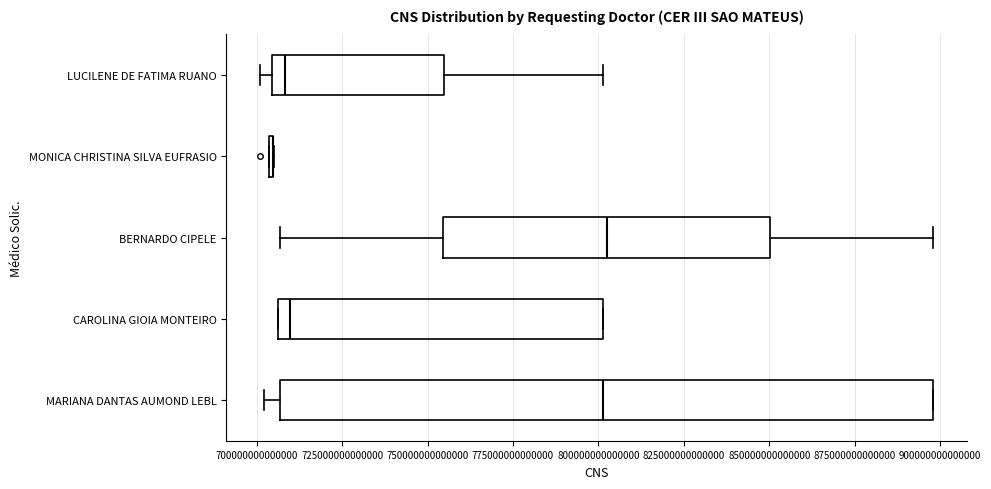

Reading bottom to top, transcribe this box plot: for each box, give where its median line is, the range the box spans, and where its two whiskers end, as read against the x-axis. The values are not printed on the chart, so give them approximately, as read against the axis.

MARIANA DANTAS AUMOND LEBL: median 800000000000000, box 705000000000000 to 900000000000000, whiskers 700000000000000 to 900000000000000
CAROLINA GIOIA MONTEIRO: median 710000000000000, box 705000000000000 to 800000000000000, whiskers 705000000000000 to 800000000000000
BERNARDO CIPELE: median 800000000000000, box 755000000000000 to 850000000000000, whiskers 705000000000000 to 900000000000000
MONICA CHRISTINA SILVA EUFRASIO: box collapsed to a line at 705000000000000, whiskers 705000000000000 to 705000000000000
LUCILENE DE FATIMA RUANO: median 710000000000000, box 705000000000000 to 755000000000000, whiskers 700000000000000 to 800000000000000